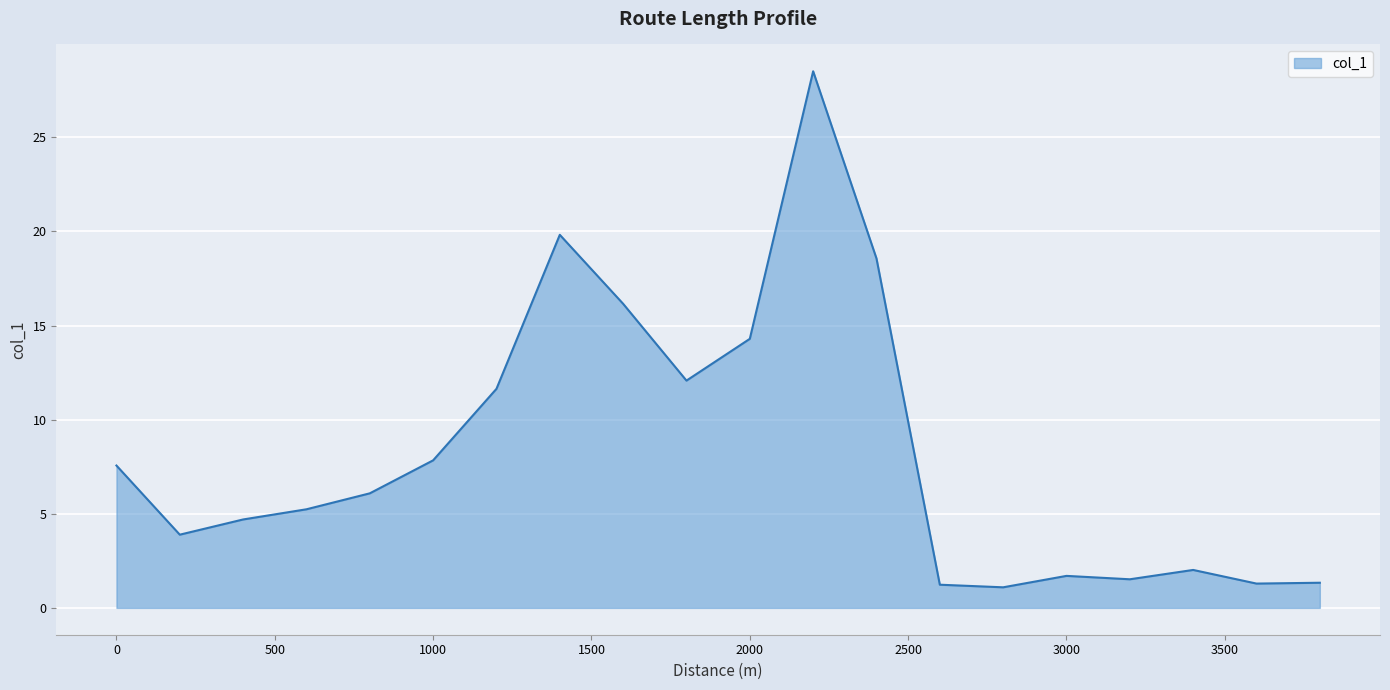

What is the maximum value shown in the chart?

28.5